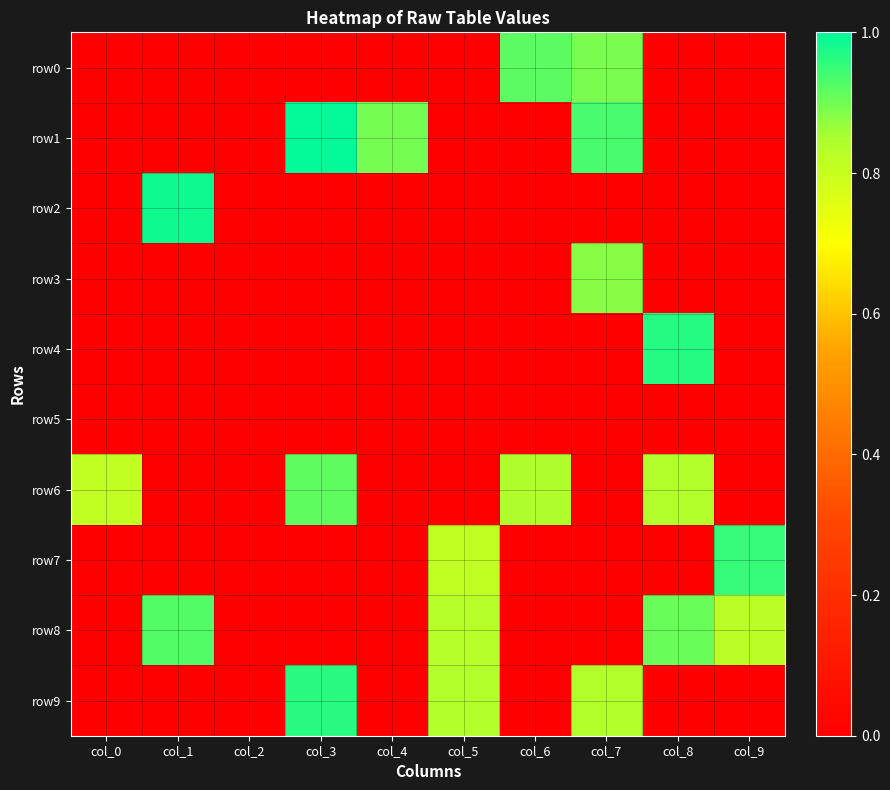

Reading left to right, extract all data points from this chart.

row0: col_0=0.0	col_1=0.0	col_2=0.0	col_3=0.0	col_4=0.0	col_5=0.0	col_6=0.9	col_7=0.9	col_8=0.0	col_9=0.0
row1: col_0=0.0	col_1=0.0	col_2=0.0	col_3=1.0	col_4=0.9	col_5=0.0	col_6=0.0	col_7=0.9	col_8=0.0	col_9=0.0
row2: col_0=0.0	col_1=1.0	col_2=0.0	col_3=0.0	col_4=0.0	col_5=0.0	col_6=0.0	col_7=0.0	col_8=0.0	col_9=0.0
row3: col_0=0.0	col_1=0.0	col_2=0.0	col_3=0.0	col_4=0.0	col_5=0.0	col_6=0.0	col_7=0.9	col_8=0.0	col_9=0.0
row4: col_0=0.0	col_1=0.0	col_2=0.0	col_3=0.0	col_4=0.0	col_5=0.0	col_6=0.0	col_7=0.0	col_8=1.0	col_9=0.0
row5: col_0=0.0	col_1=0.0	col_2=0.0	col_3=0.0	col_4=0.0	col_5=0.0	col_6=0.0	col_7=0.0	col_8=0.0	col_9=0.0
row6: col_0=0.8	col_1=0.0	col_2=0.0	col_3=0.9	col_4=0.0	col_5=0.0	col_6=0.8	col_7=0.0	col_8=0.8	col_9=0.0
row7: col_0=0.0	col_1=0.0	col_2=0.0	col_3=0.0	col_4=0.0	col_5=0.8	col_6=0.0	col_7=0.0	col_8=0.0	col_9=1.0
row8: col_0=0.0	col_1=0.9	col_2=0.0	col_3=0.0	col_4=0.0	col_5=0.8	col_6=0.0	col_7=0.0	col_8=0.9	col_9=0.8
row9: col_0=0.0	col_1=0.0	col_2=0.0	col_3=1.0	col_4=0.0	col_5=0.8	col_6=0.0	col_7=0.8	col_8=0.0	col_9=0.0